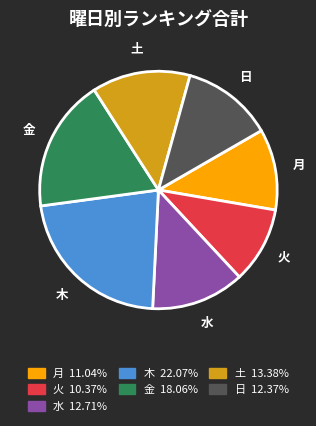

Between 木 and 金, which is larger?

木